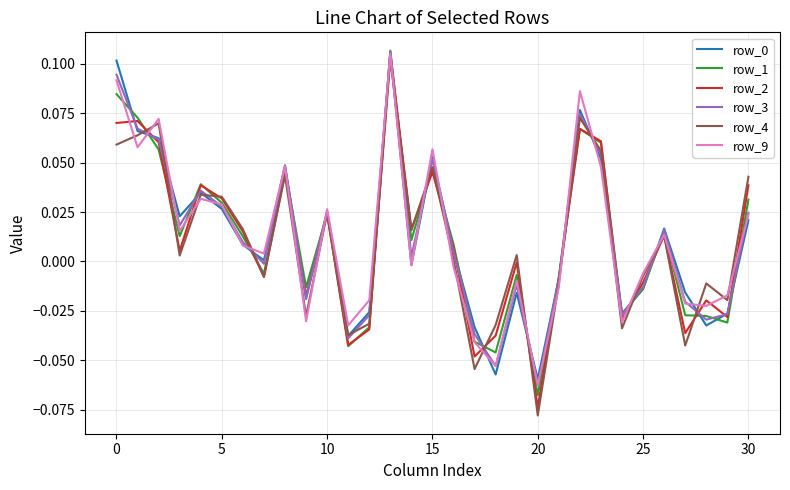

Which series has the largest range (max minus min)?

row_4